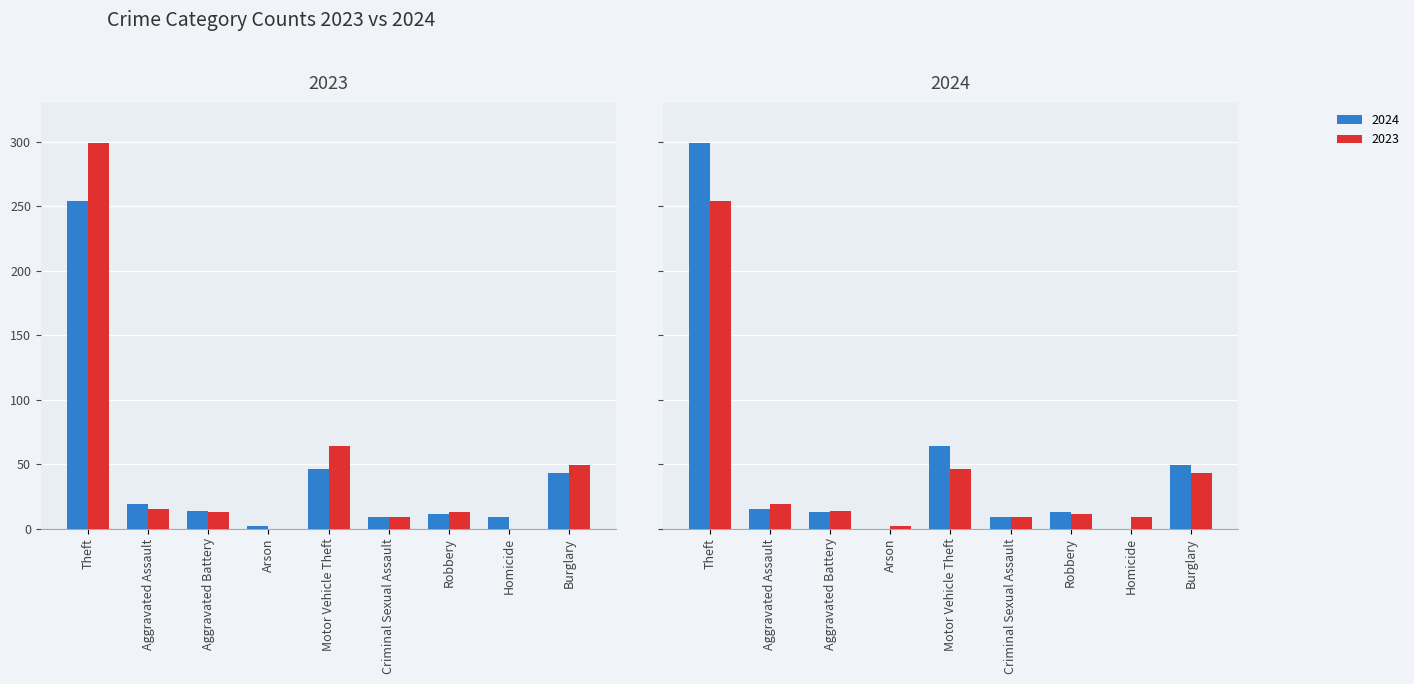

What is the sum of all 2023 values?

407